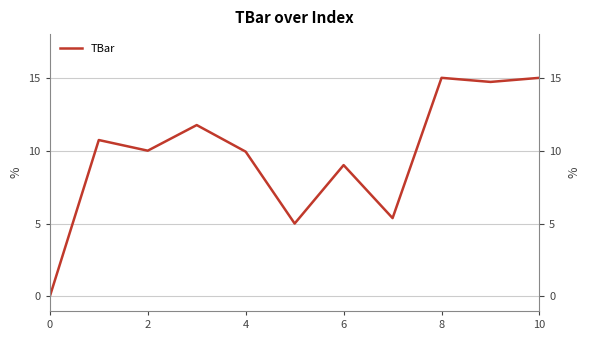

What is the maximum value shown in the chart?

15.0